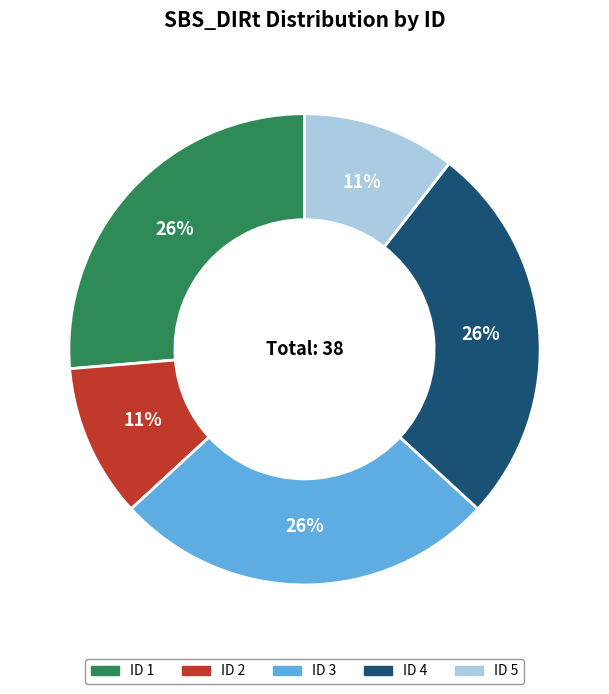

To the nearest percent, what is the average slice percentage?

20%